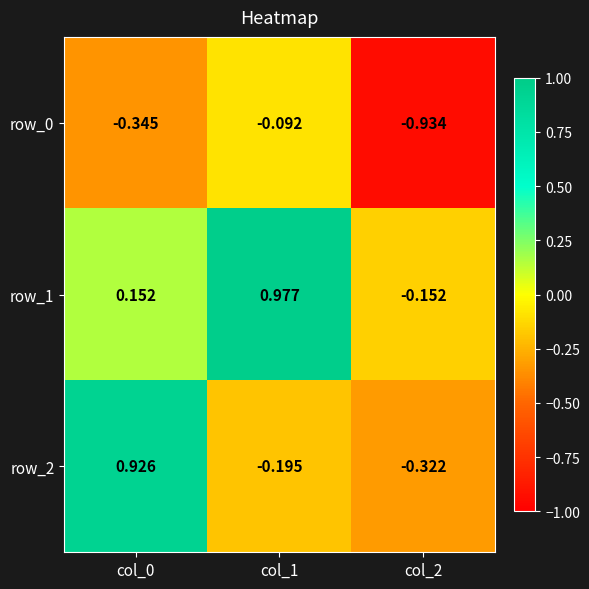

Is the value of row_2 at col_0 greater than the value of row_0 at col_2?

Yes